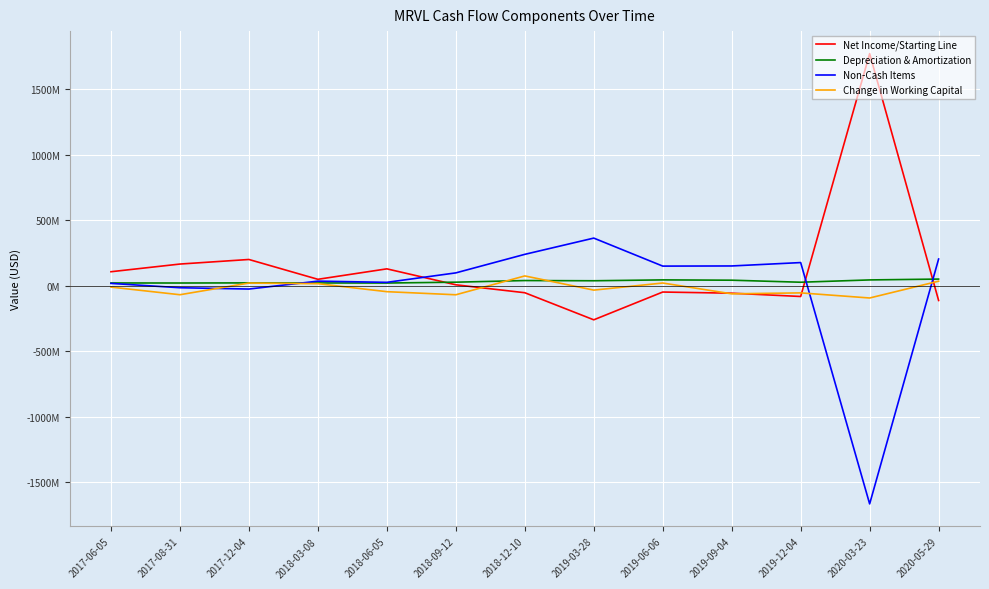

What are all the series names shown in the legend?

Net Income/Starting Line, Depreciation & Amortization, Non-Cash Items, Change in Working Capital